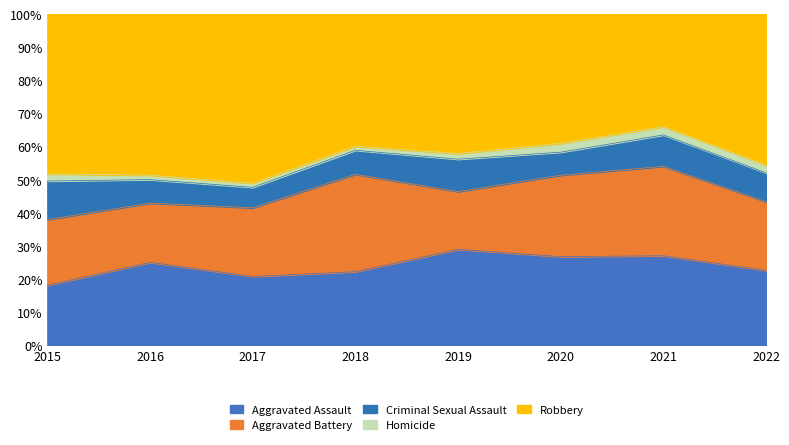

What is the total value across all series at 2022?

100.0